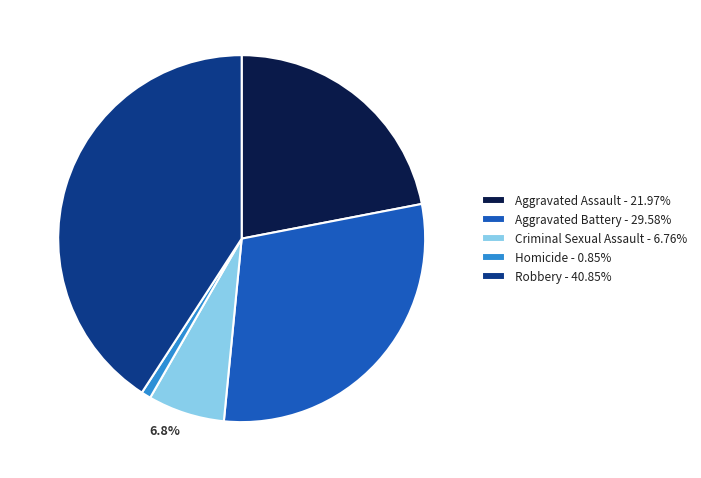

How many segments does this pie chart have?

5